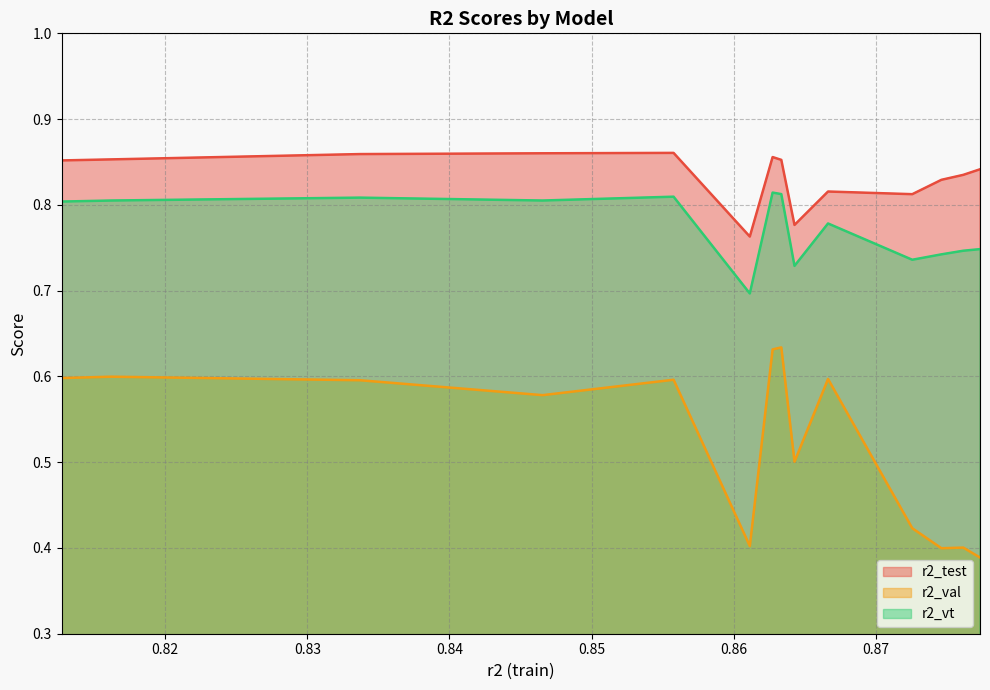

Does the chart display data point markers on the line(s)?

No